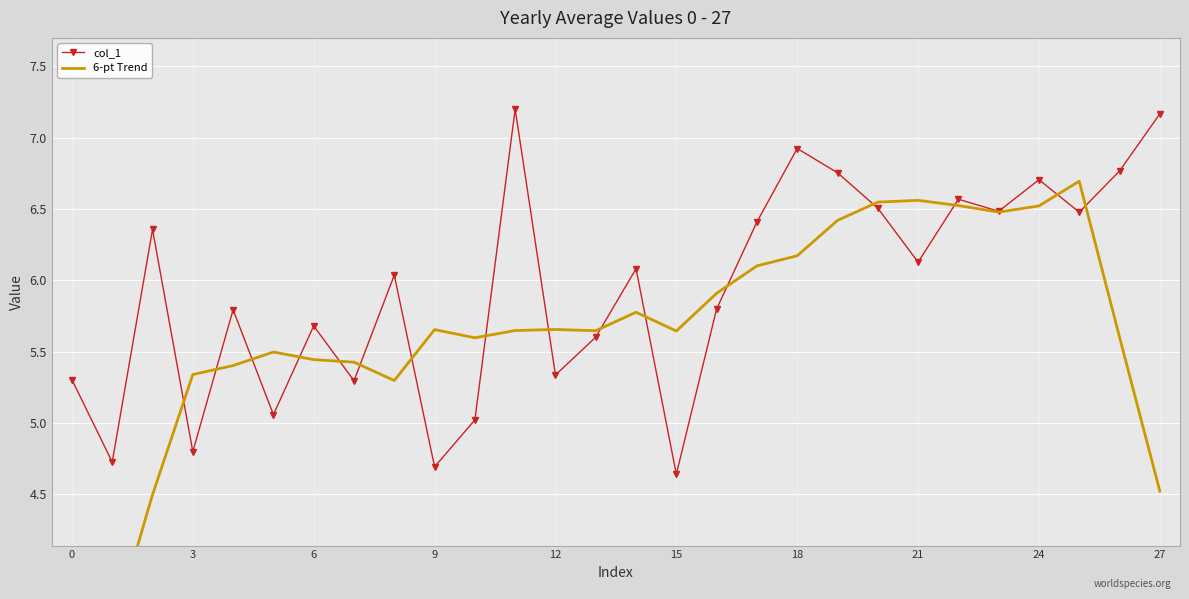

At how many categories does at least one series exceed 3?

28